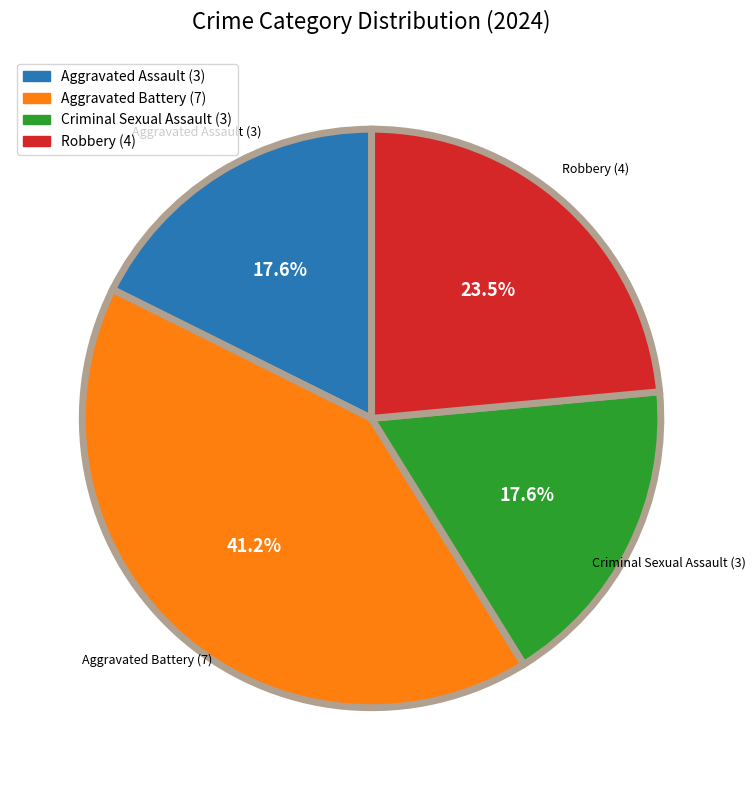

How much of the chart is everything except Aggravated Battery?

58.8%